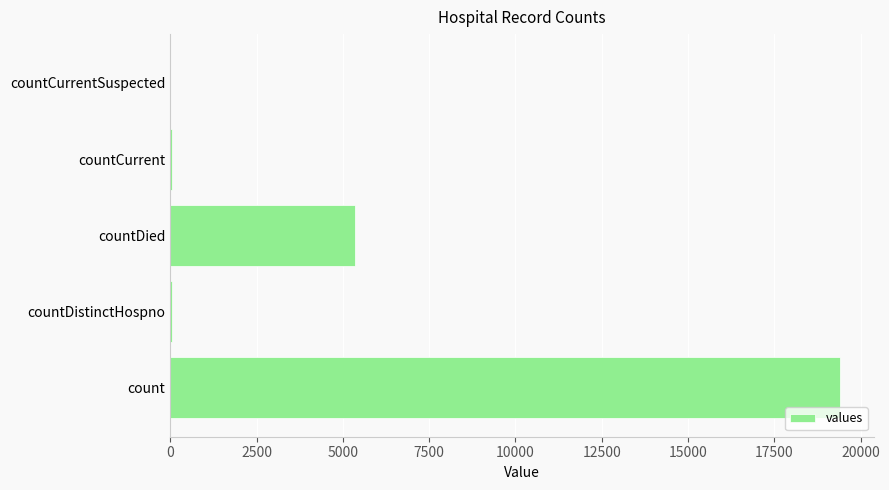

Which has a higher value, count or countDied?

count